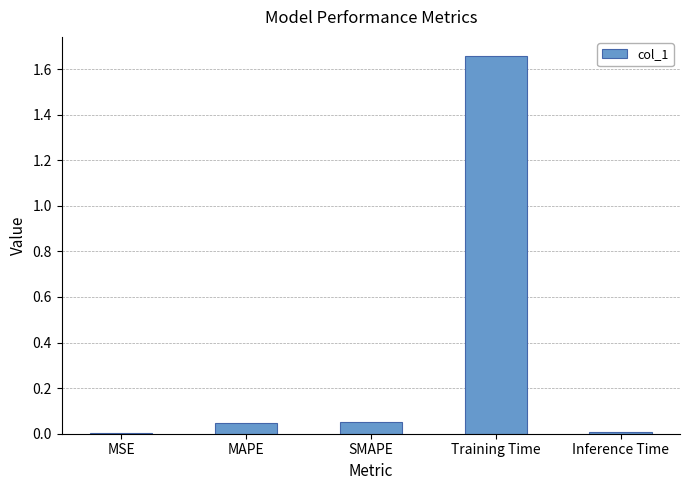

What is the sum of all values?

1.8